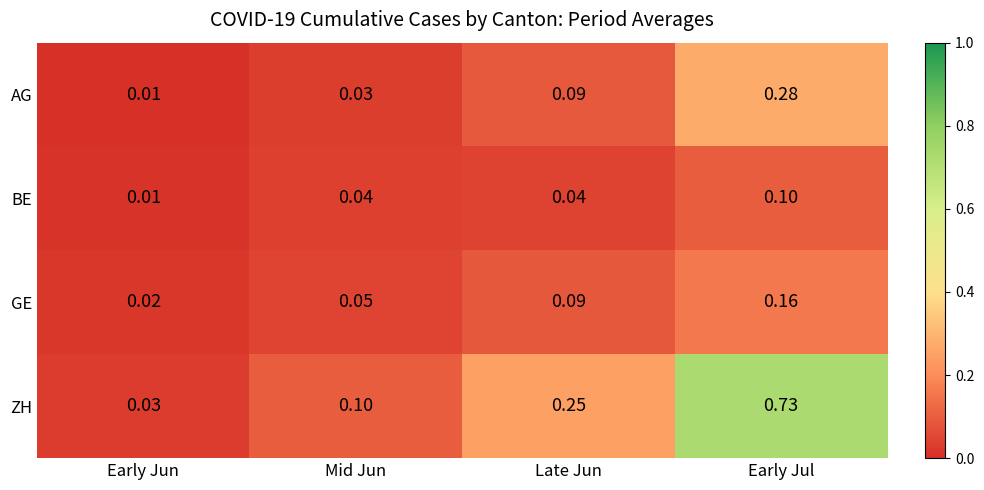

Between Mid Jun and Early Jul, which series saw the biggest shift?

ZH